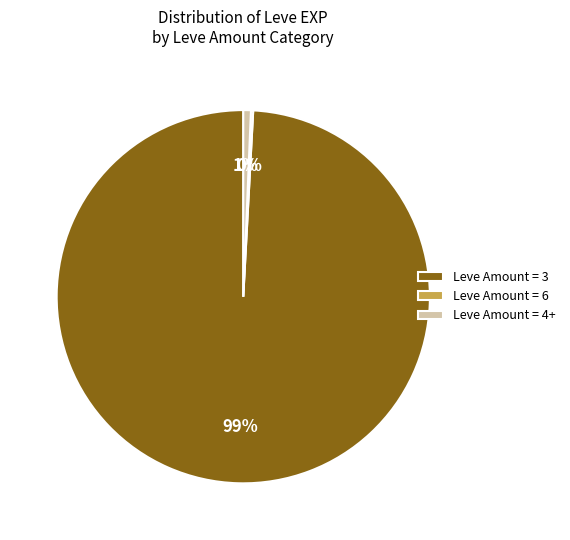

Is the sum of Leve Amount = 3 and Leve Amount = 4+ greater than half?

Yes